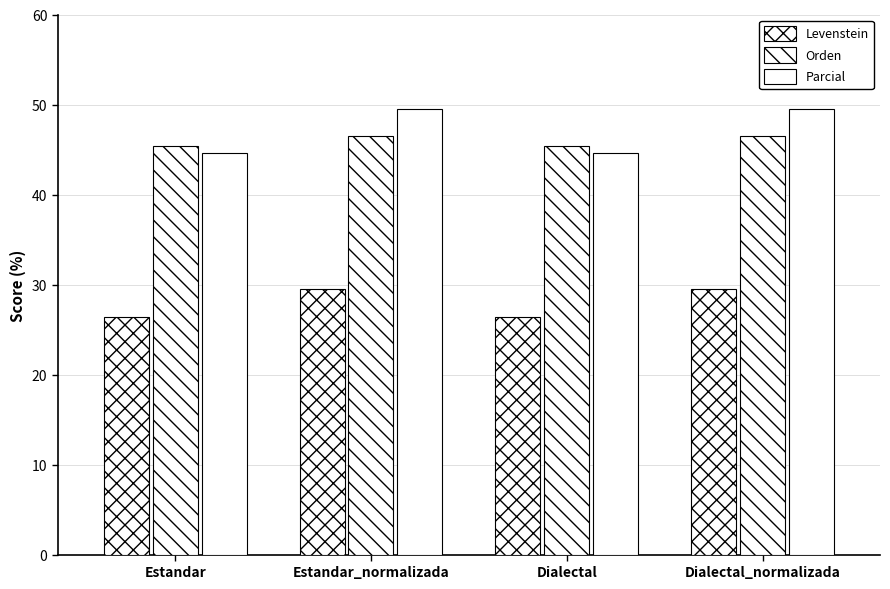

Is the value of Levenstein at Dialectal_normalizada greater than the value of Orden at Estandar?

No